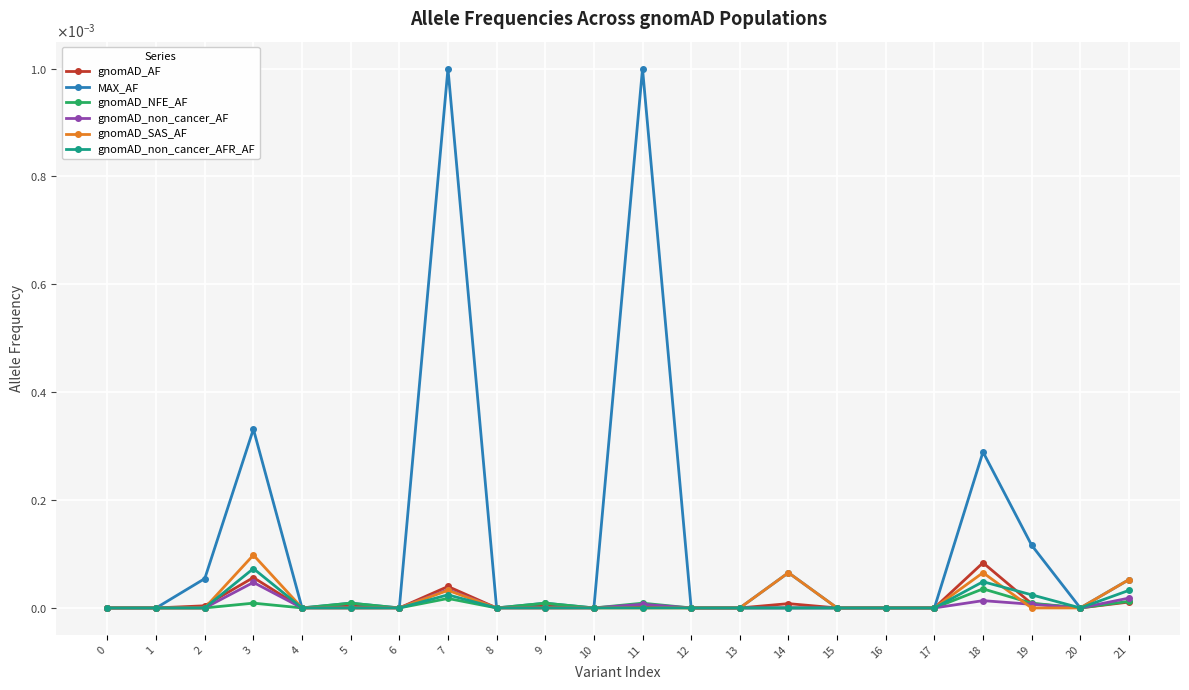

Does the chart have visible grid lines?

Yes